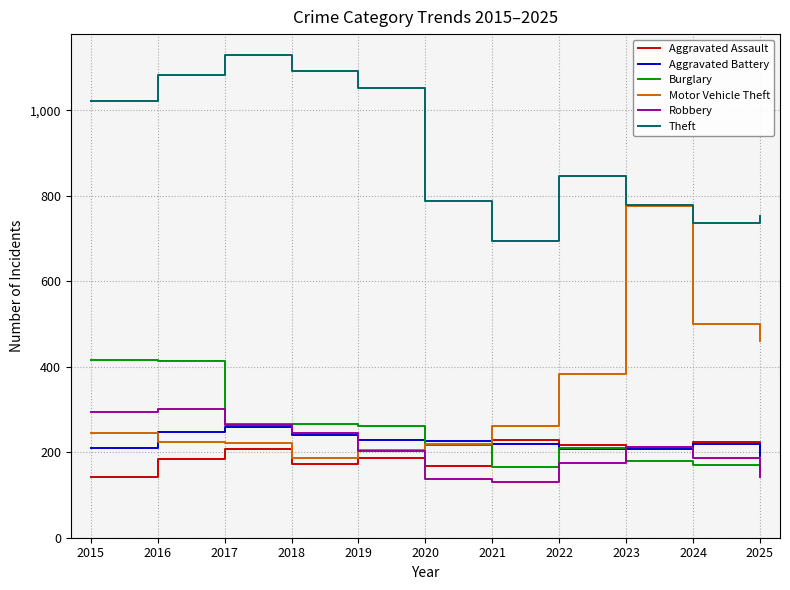

At which category does the chart reach its peak across all series?

2017